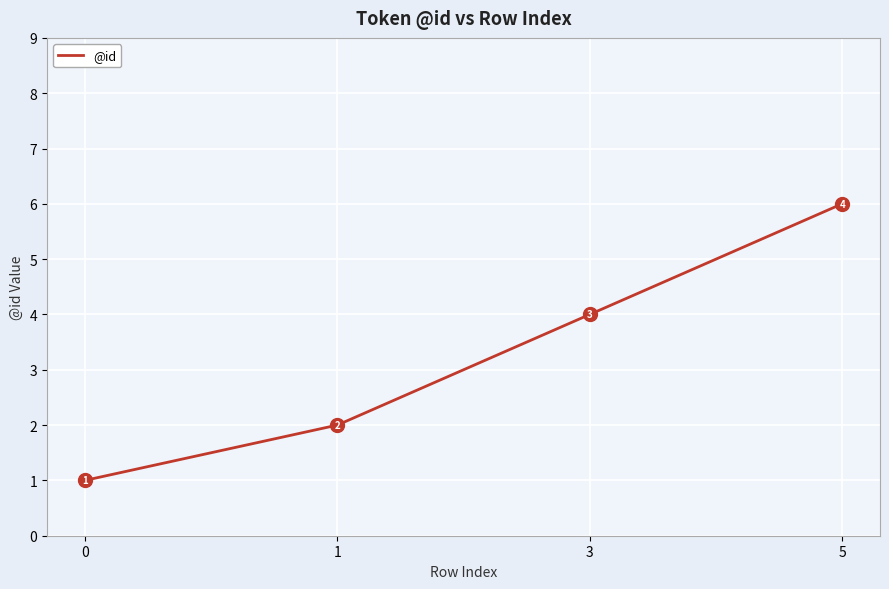

What is the change in value from 1 to 5?

+4